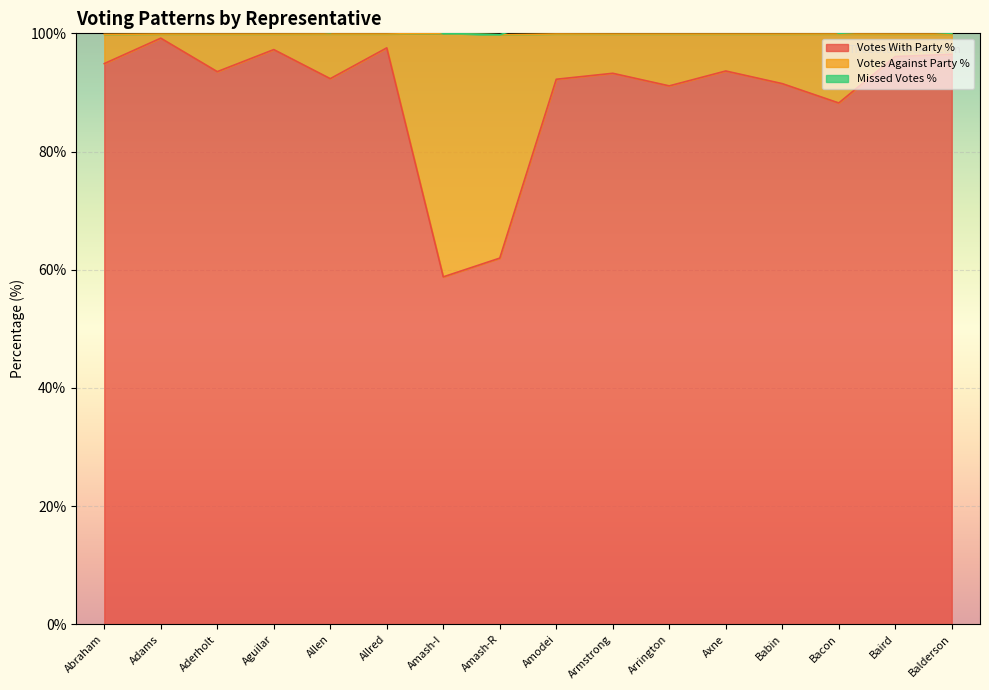

The value of Votes With Party % at Baird is 48.8. True or false?

False